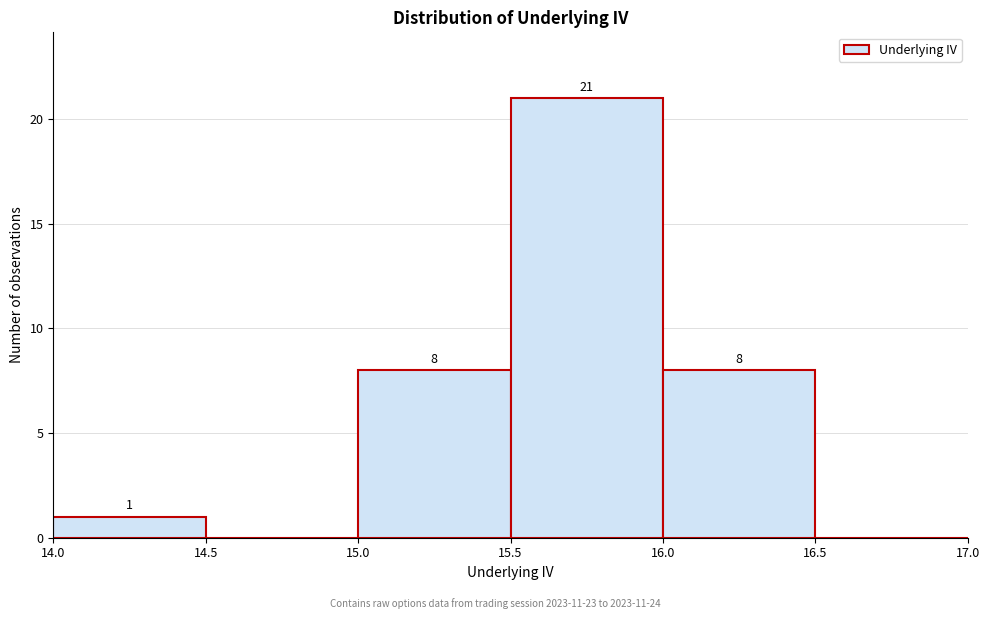

Which range on the x-axis has the tallest bar?

15.5 to 16.0